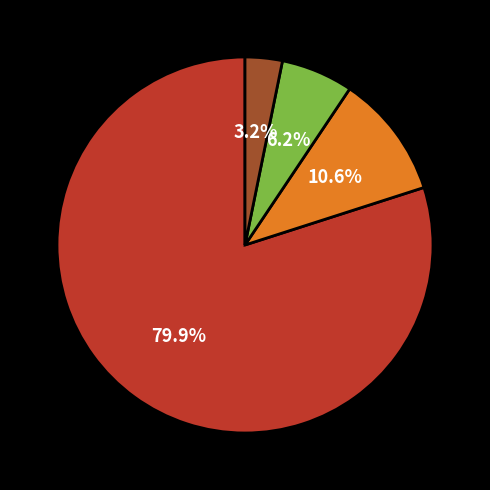

Does any single category account for the majority?

Yes